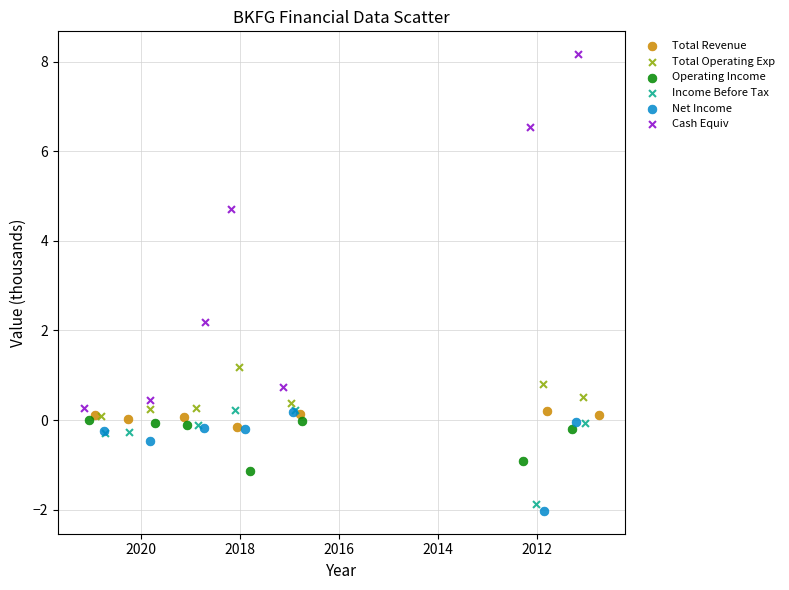

Which series has the largest Y range (max minus min)?

Cash Equiv